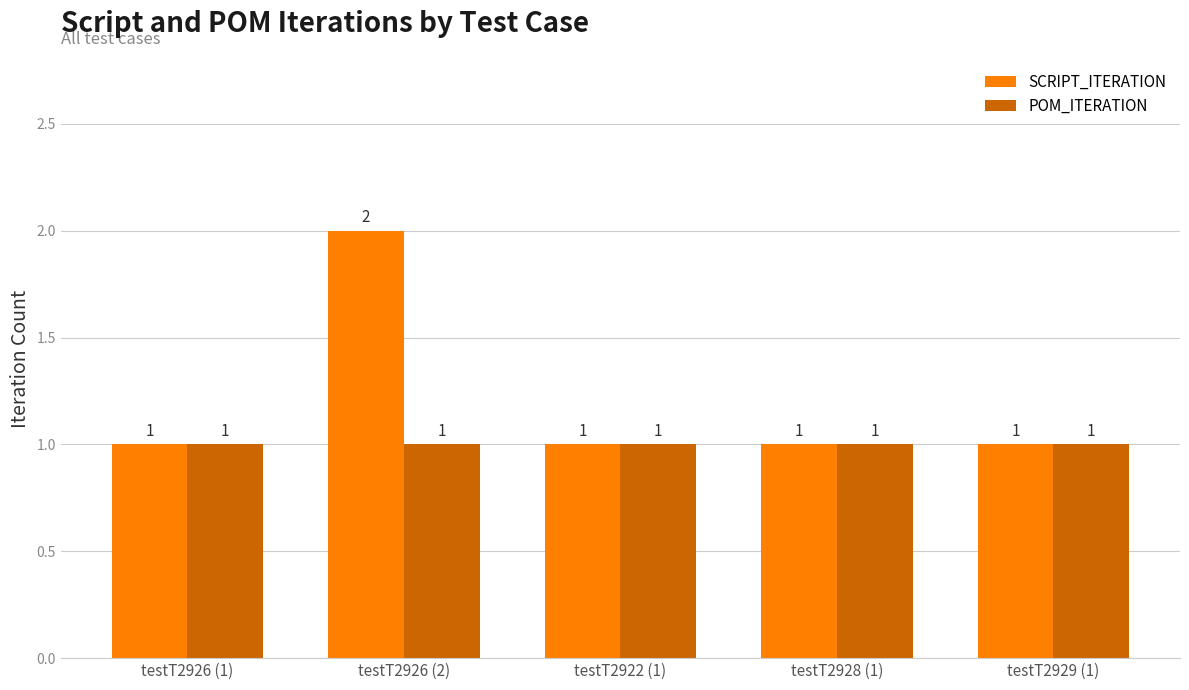

Which series has the largest range (max minus min)?

SCRIPT_ITERATION